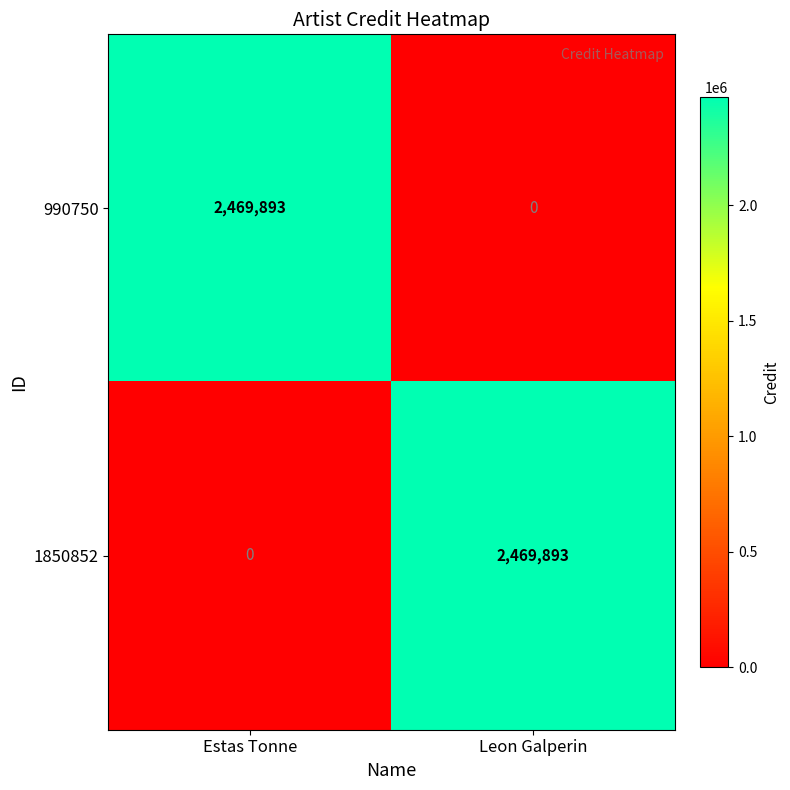

How many categories are shown in the chart?

2